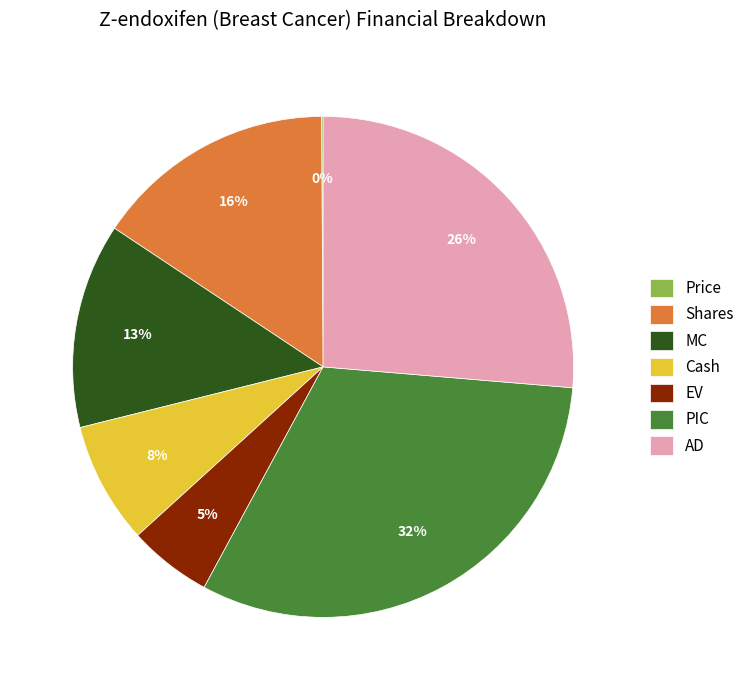

What is the ratio of the value at MC to the value at PIC?

0.4